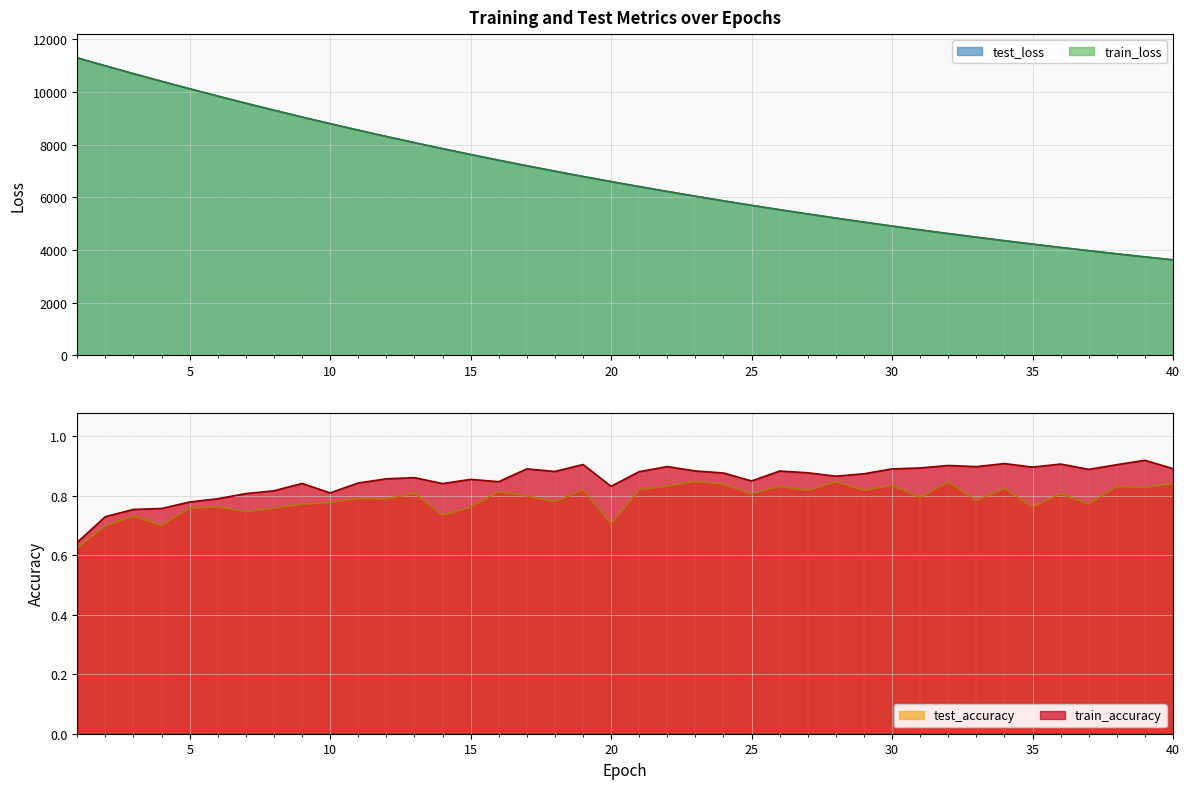

True or false: train_loss and test_accuracy intersect in this chart.

False